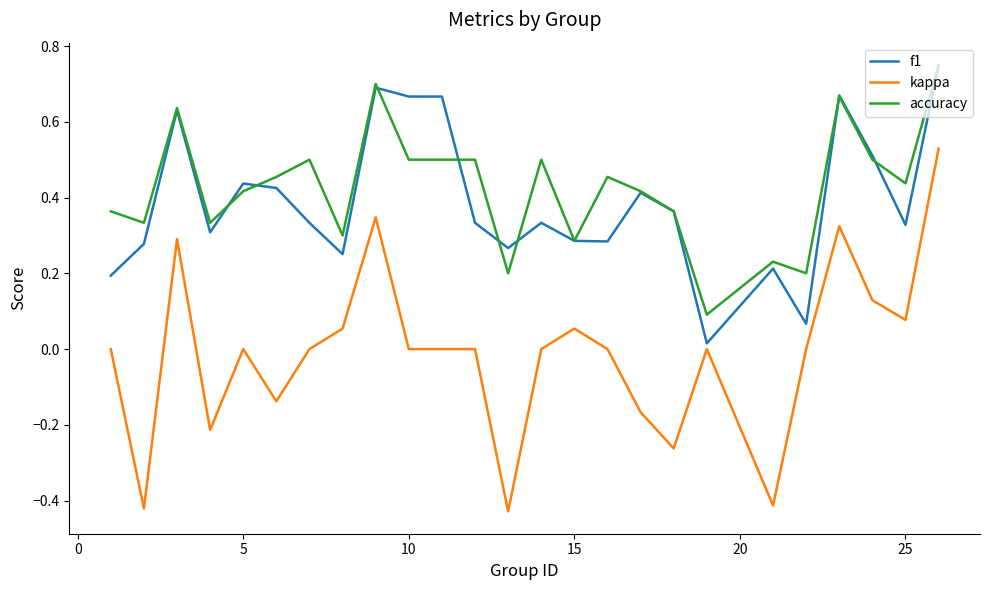

Which series has the widest spread of values?

kappa